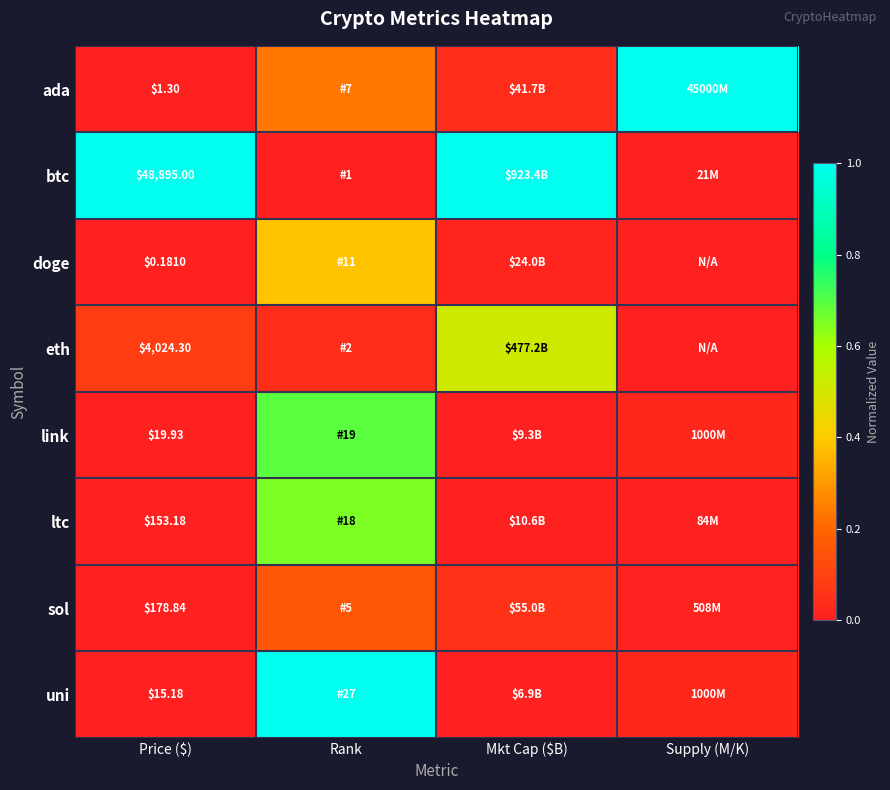

What is the maximum value shown in the chart?

1.0